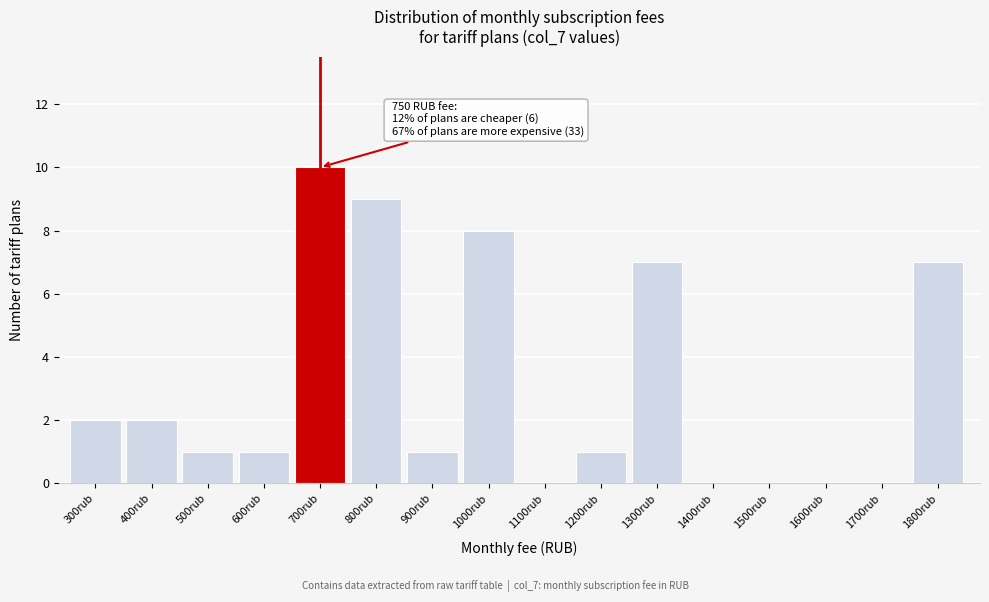

Reading right to left, what are all the values shown in this chart?

1800rub=7	1700rub=0	1600rub=0	1500rub=0	1400rub=0	1300rub=7	1200rub=1	1100rub=0	1000rub=8	900rub=1	800rub=9	700rub=10	600rub=1	500rub=1	400rub=2	300rub=2